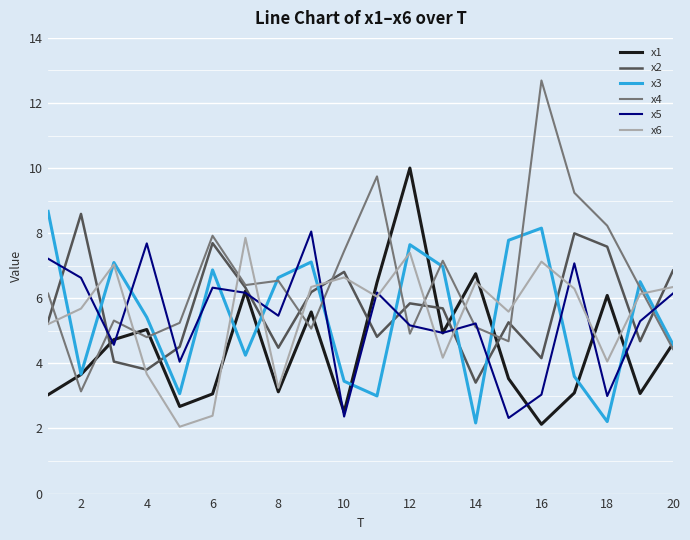

What is the maximum value for x5?

8.1